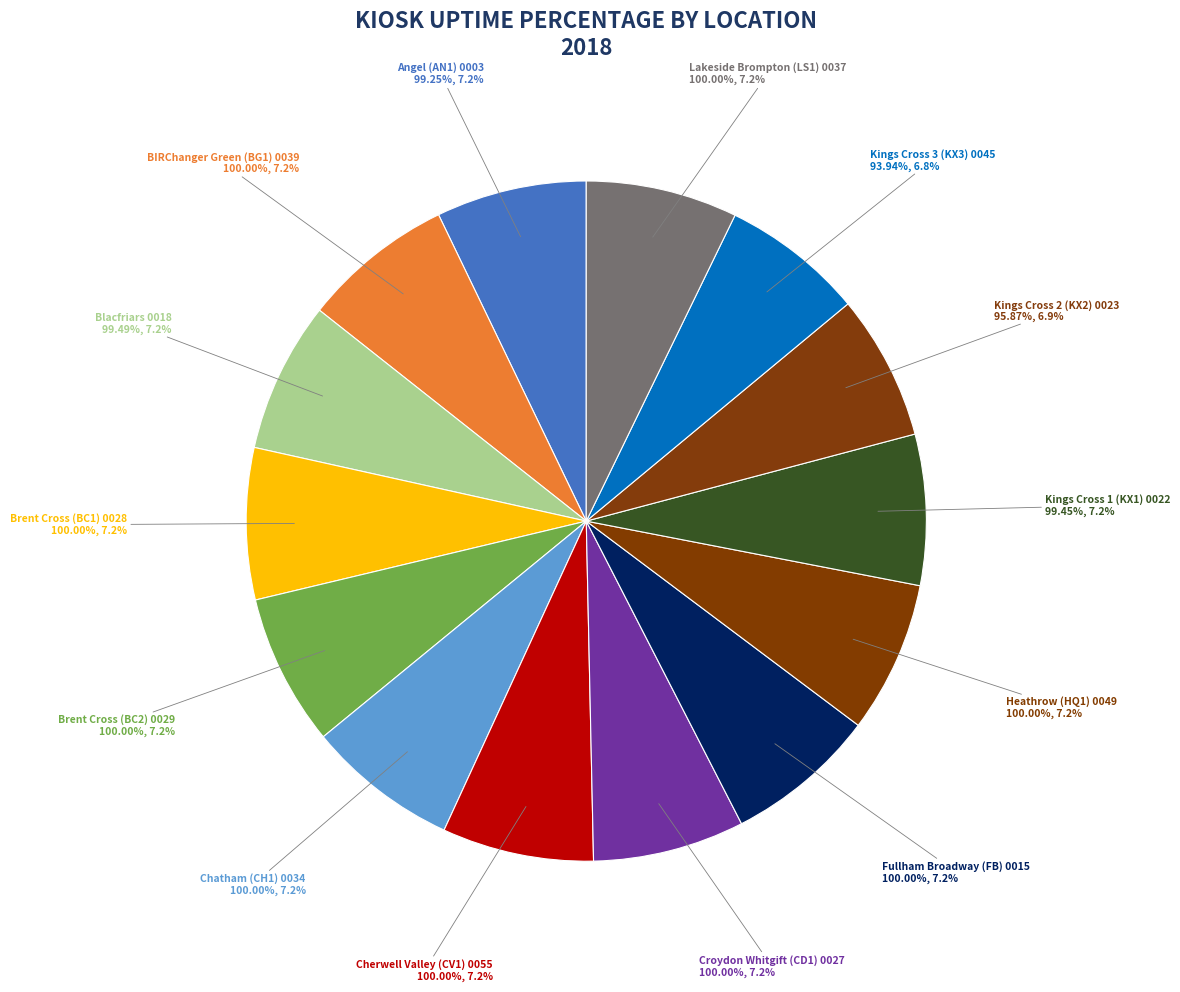

What percentage is the Brent Cross (BC1) 0028 slice, to the nearest percent?

7%